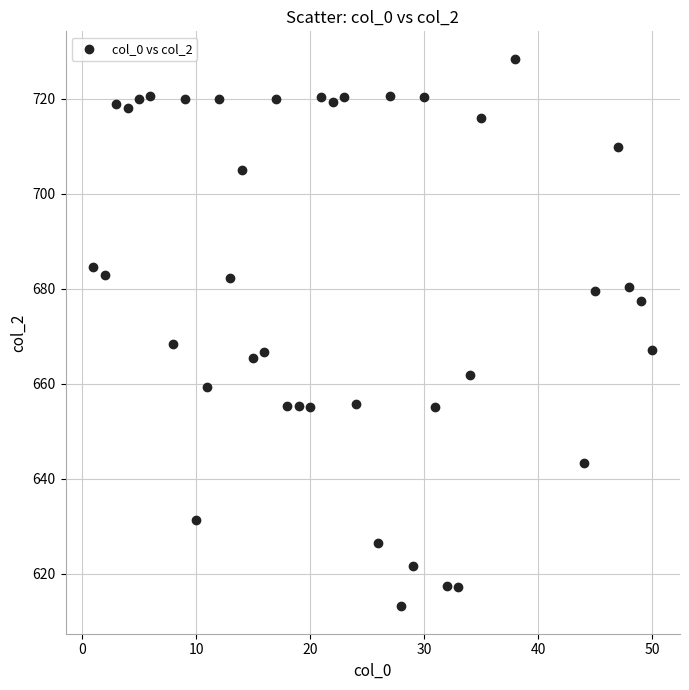

What is the range of X values (max minus min)?

49.0